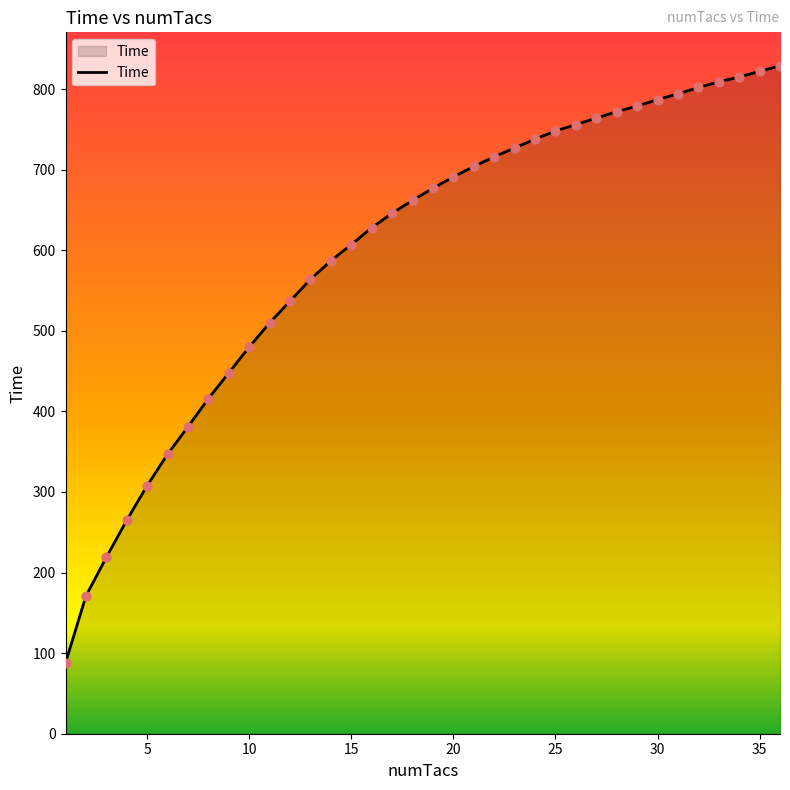

What is the greatest value displayed?

829